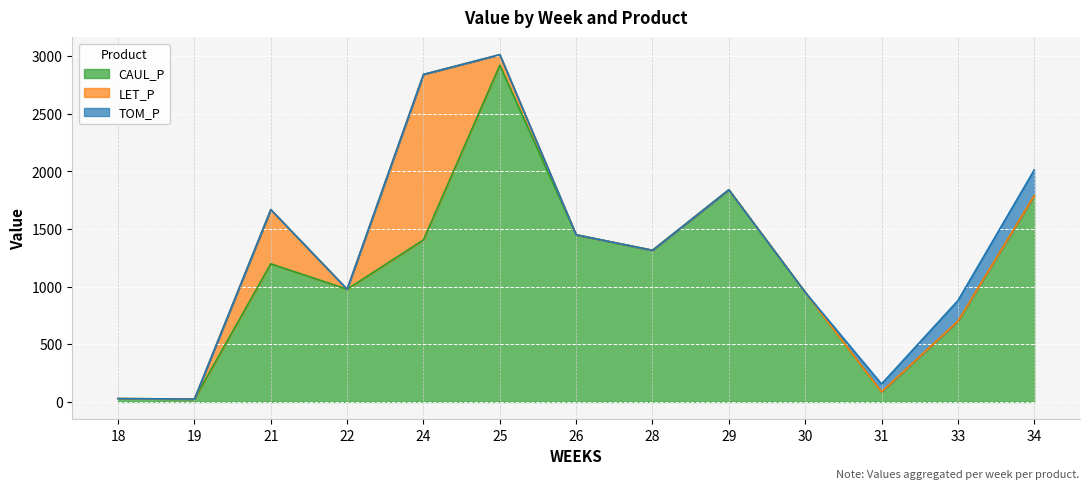

True or false: CAUL_P has a value of 371.1 at 24.

False